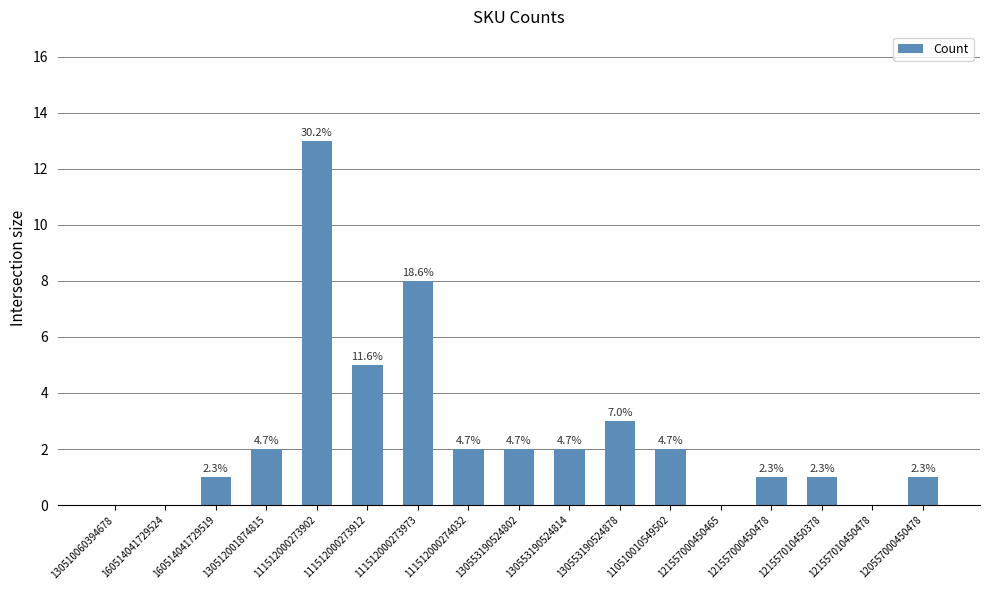

Reading left to right, extract all data points from this chart.

130510060394678=0	160514041729524=0	160514041729519=1	130512001874815=2	111512000273902=13	111512000273912=5	111512000273973=8	111512000274032=2	130553190524802=2	130553190524814=2	130553190524878=3	110510010549502=2	121557000450465=0	121557000450478=1	121557010450378=1	121557010450478=0	120557000450478=1